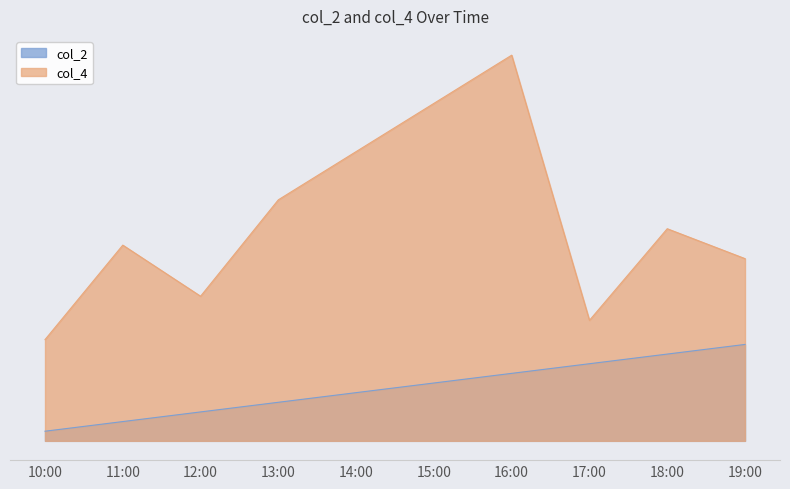

True or false: col_2 and col_4 cross at least once.

False